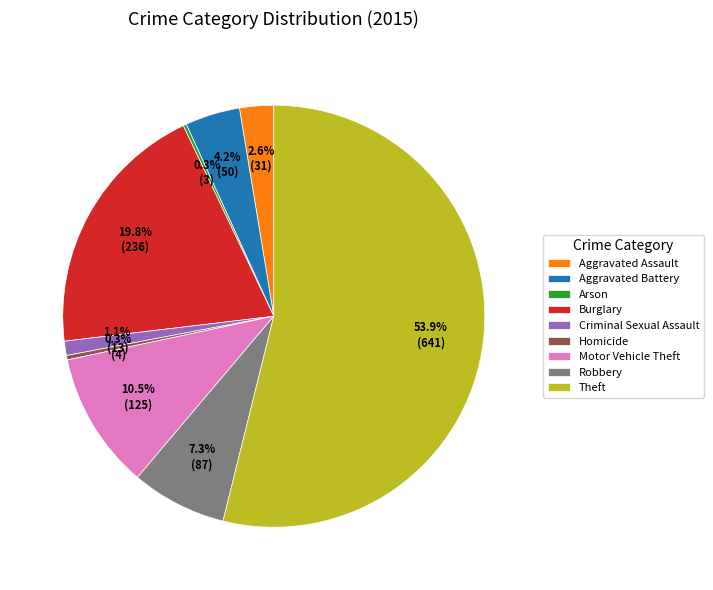

Combined, do Motor Vehicle Theft and Theft account for over 50%?

Yes